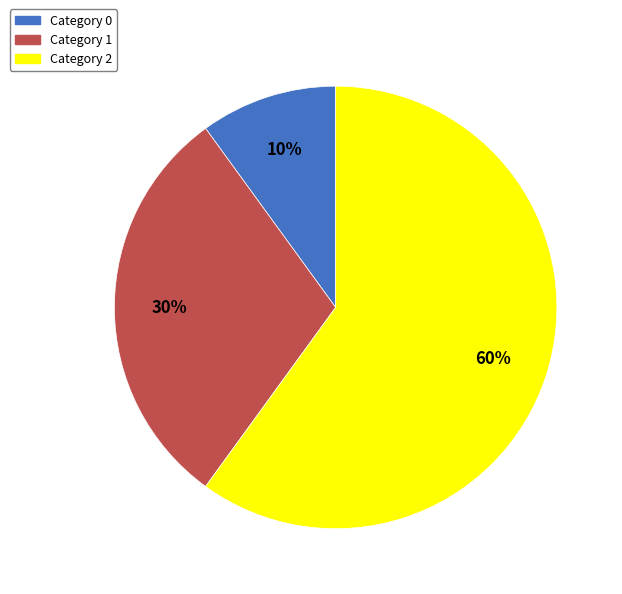

Does Category 1 account for over 50% of the chart?

No